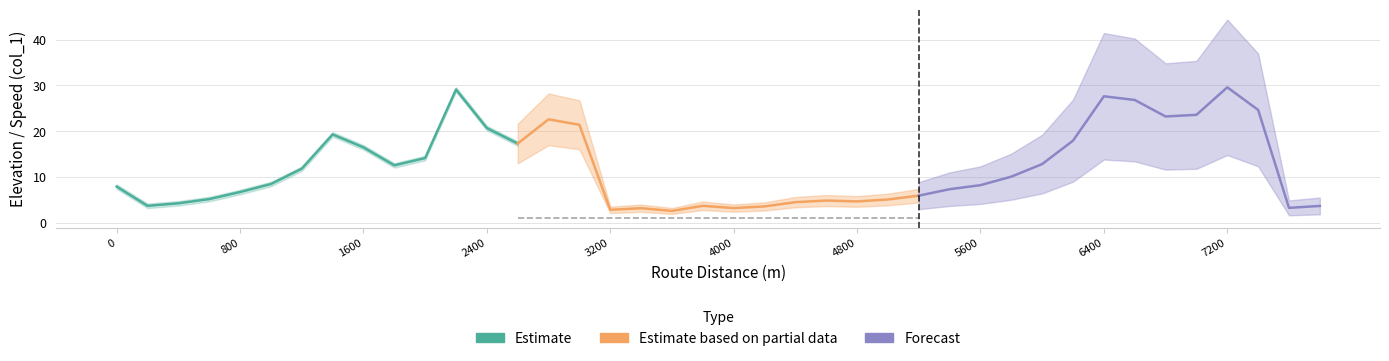

Is this an area chart (filled region under the line)?

No